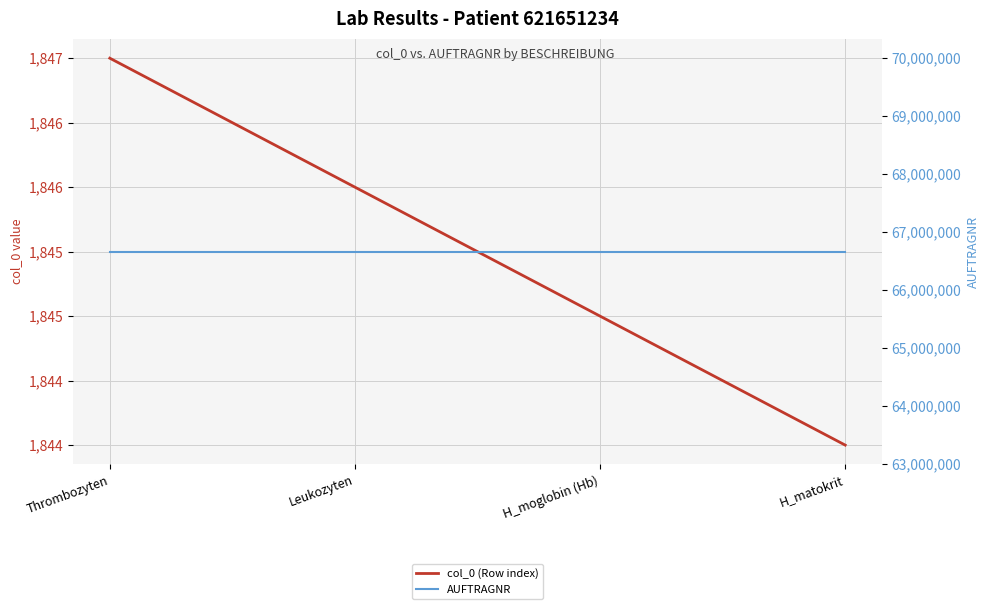

True or false: col_0 (Row index) and AUFTRAGNR cross at least once.

False